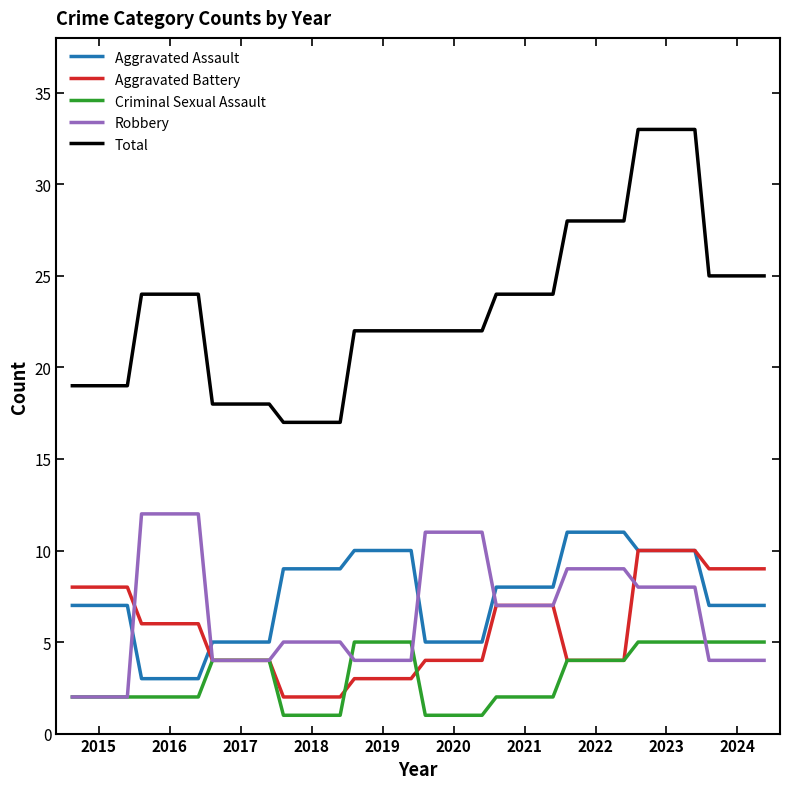

Which series has the widest spread of values?

Total